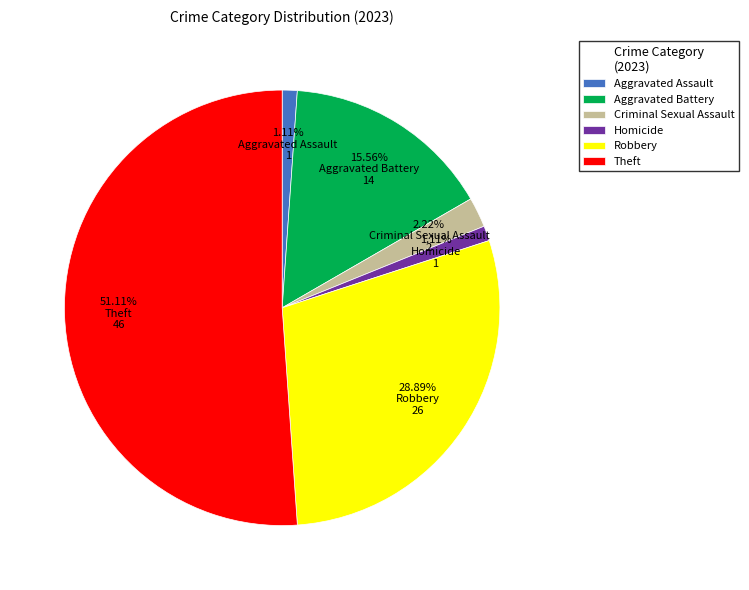

Does Theft represent more than half of the total?

Yes